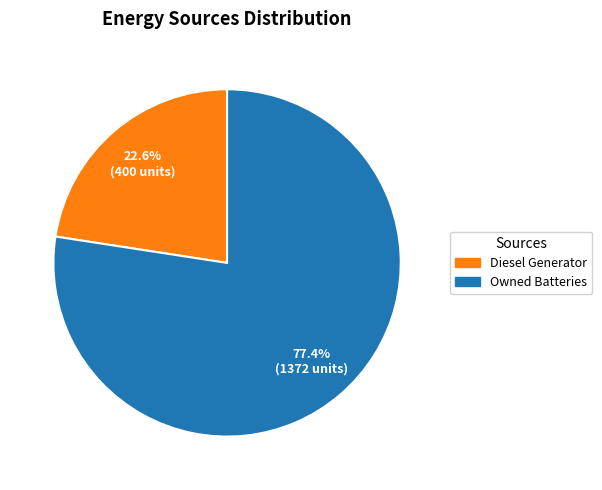

Is there a majority slice in this chart?

Yes